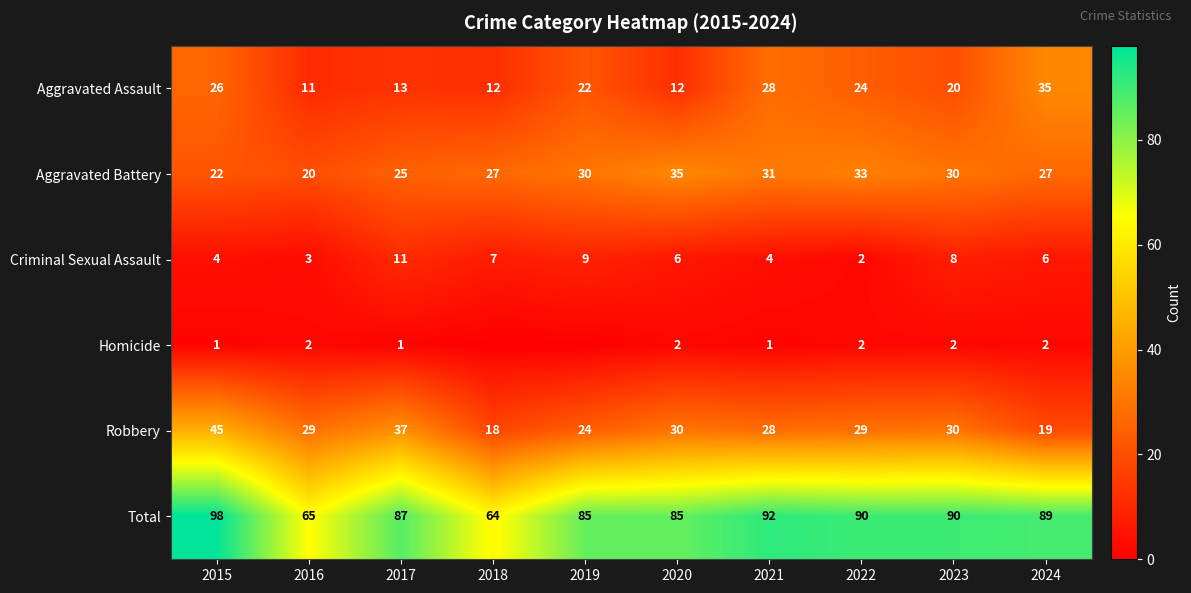

True or false: Robbery has a value of 19 at 2024.

True